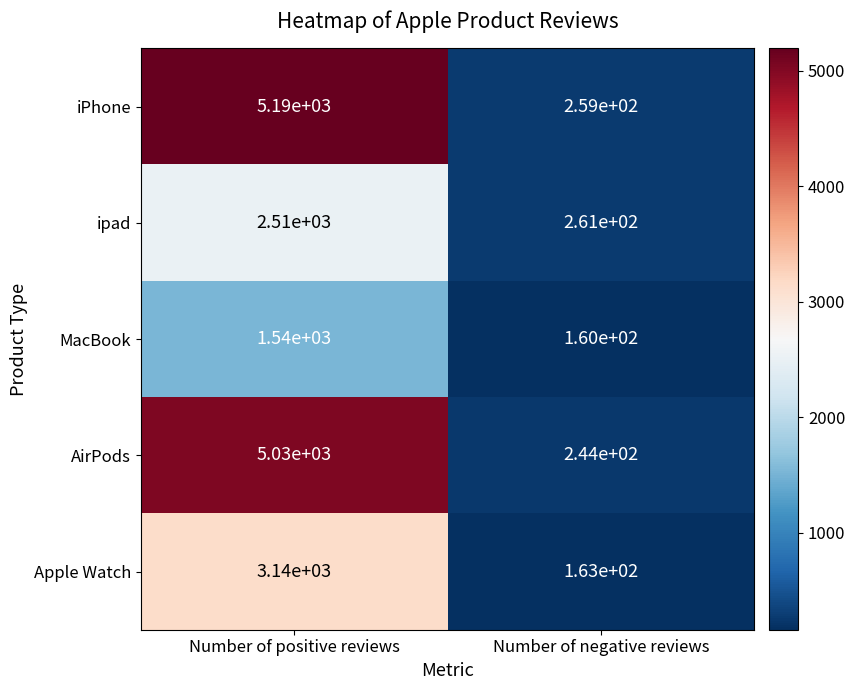

Reading left to right, what are all the values shown in this chart?

iPhone: 5190	259
ipad: 2510	261
MacBook: 1540	160
AirPods: 5030	244
Apple Watch: 3140	163